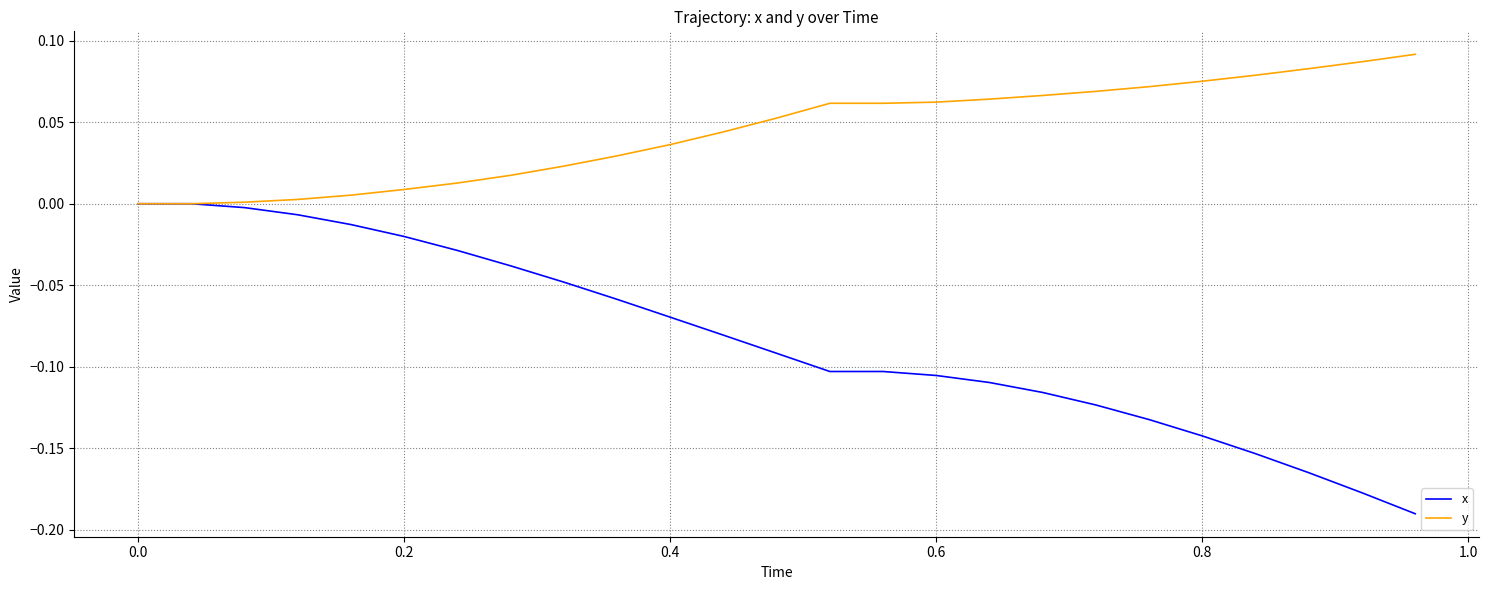

Which series has the largest range (max minus min)?

x